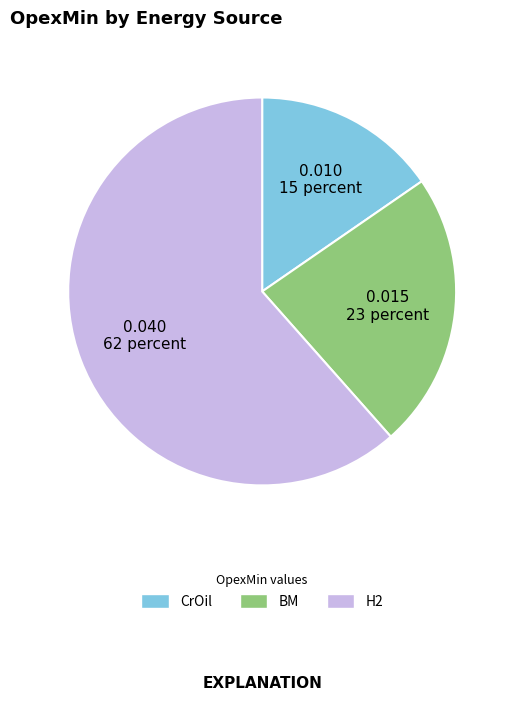

How many slices are in this pie chart?

3